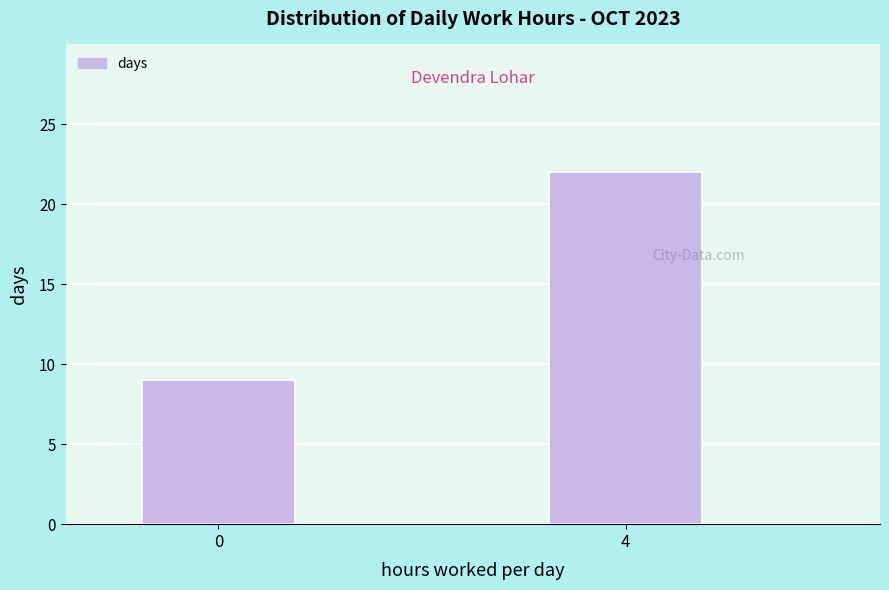

Reading left to right, extract all data points from this chart.

0=9	4=22